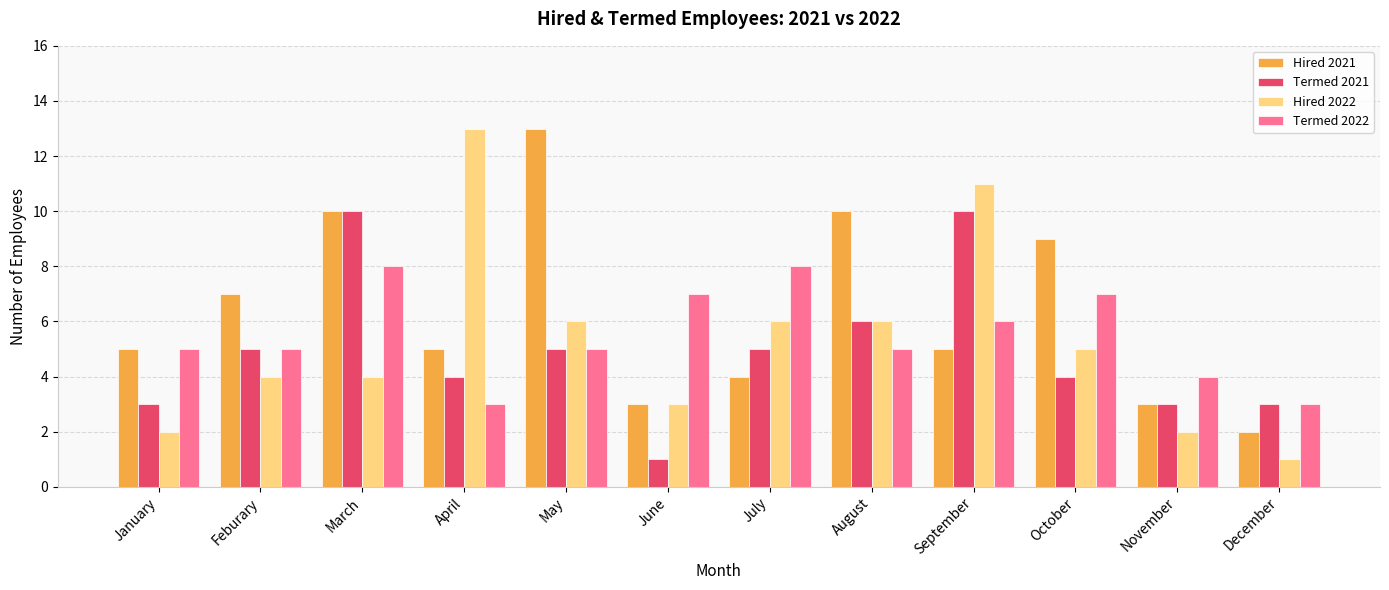

What is the maximum value shown in the chart?

13